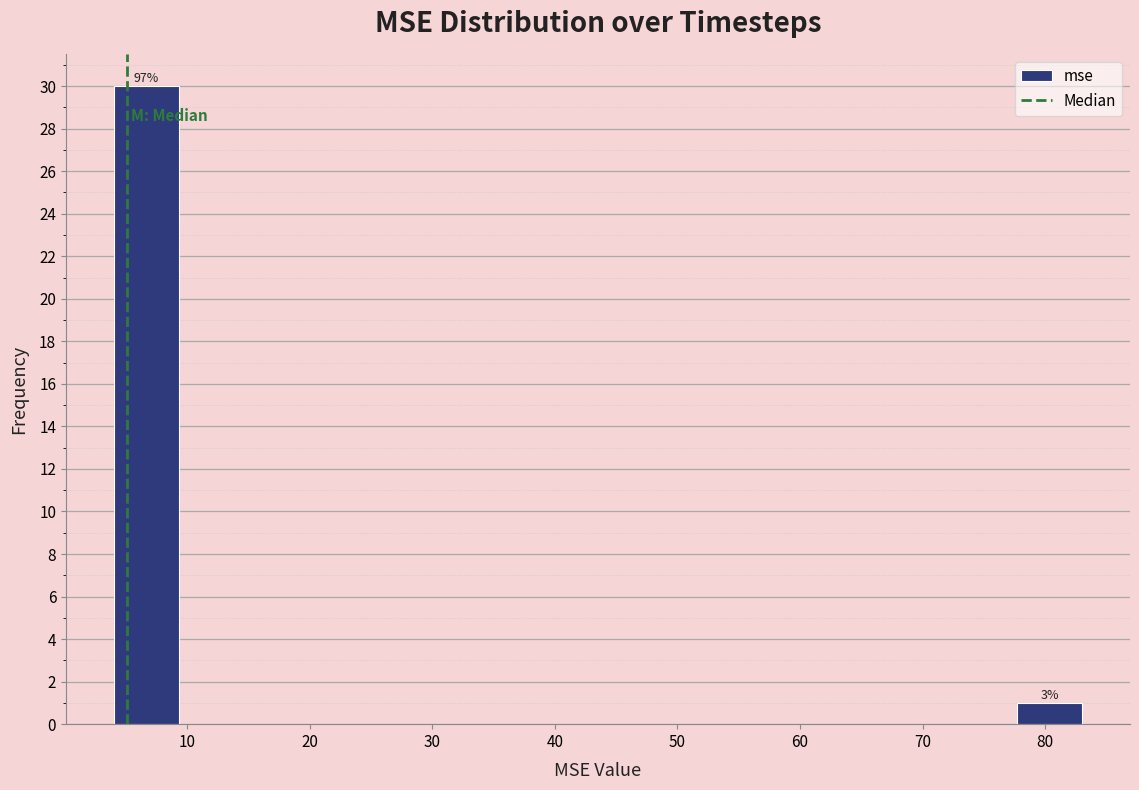

Over which range of the x-axis is the bar tallest?

4 to 9